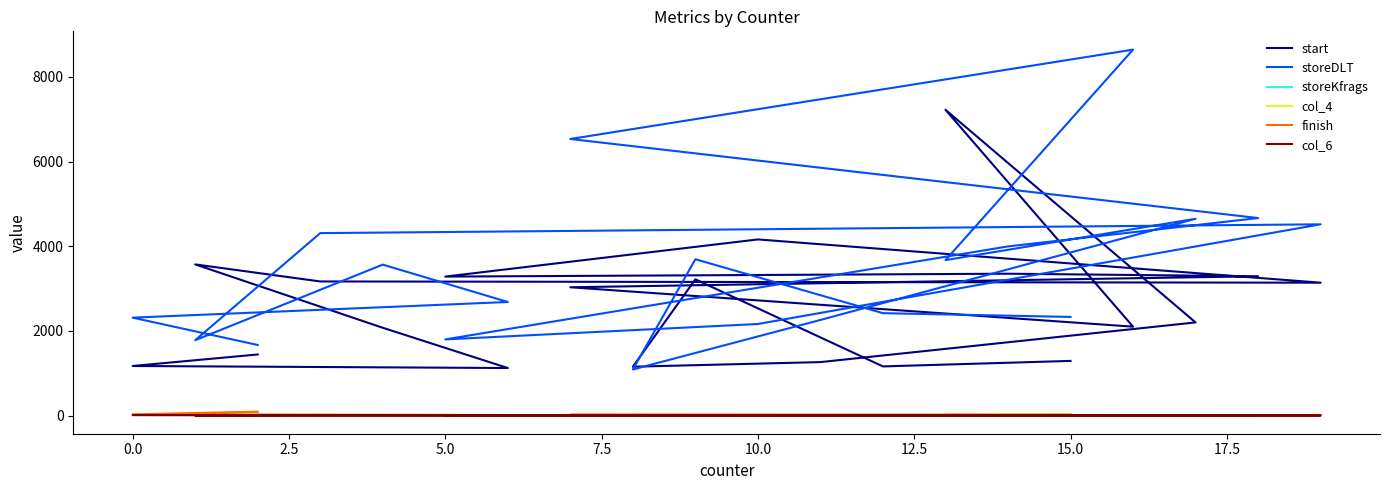

What is the lowest value of the start series?

1124